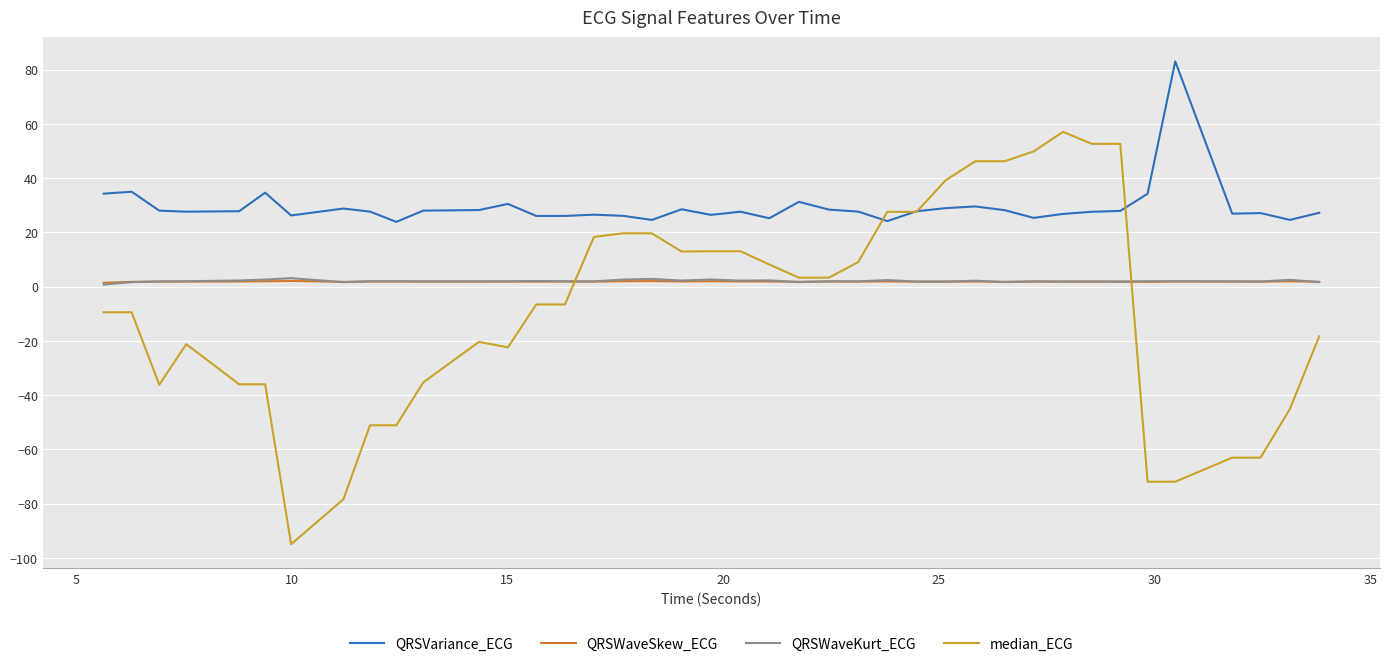

Does the chart have visible grid lines?

Yes